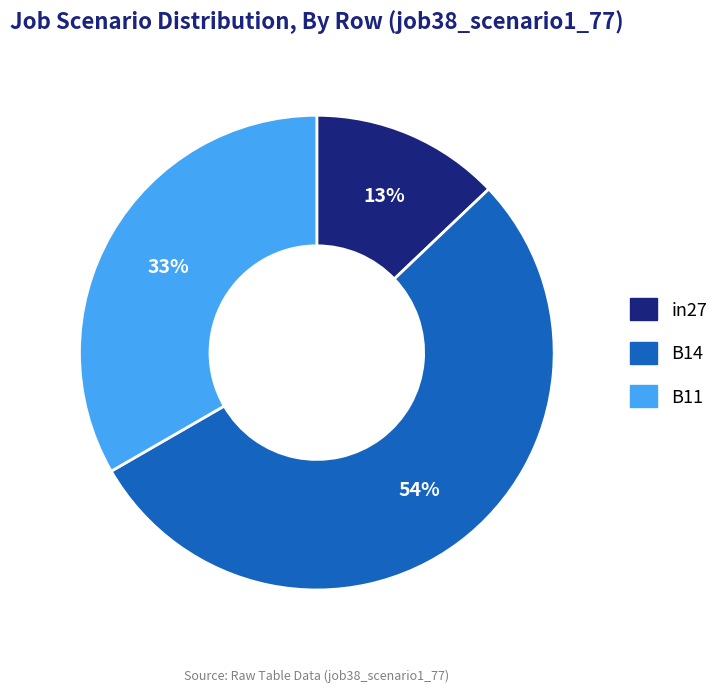

Combined, do B14 and B11 account for over 50%?

Yes